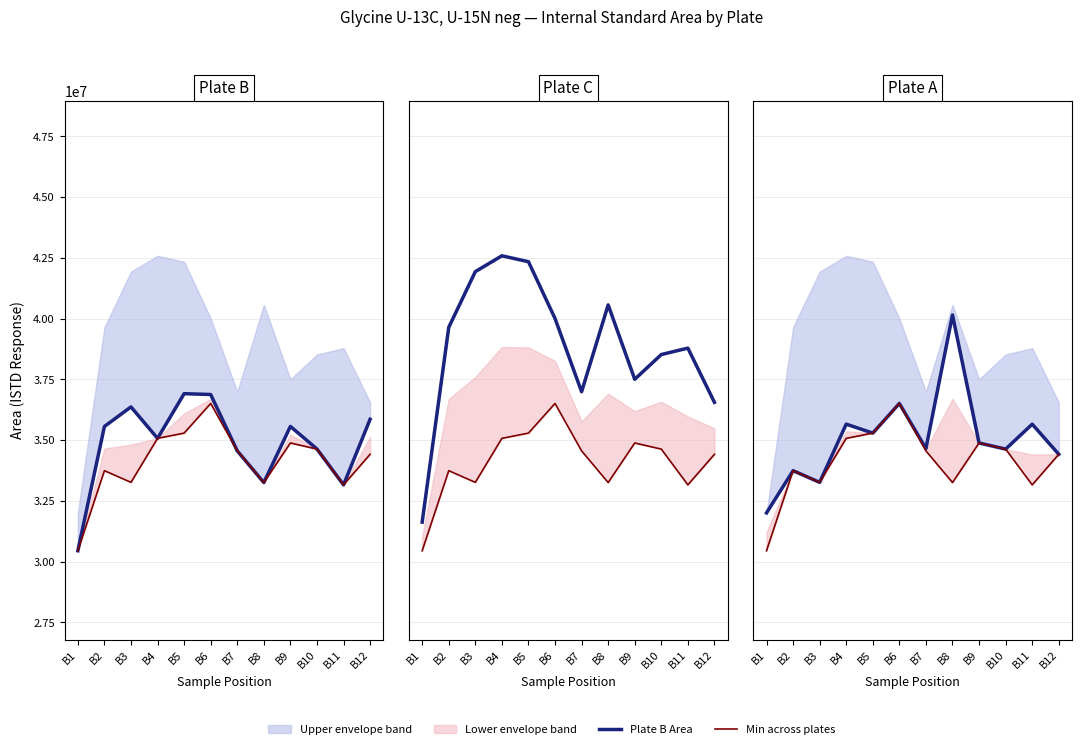

What is the sum of the Plate C Area values at B6 and B1?

71624060